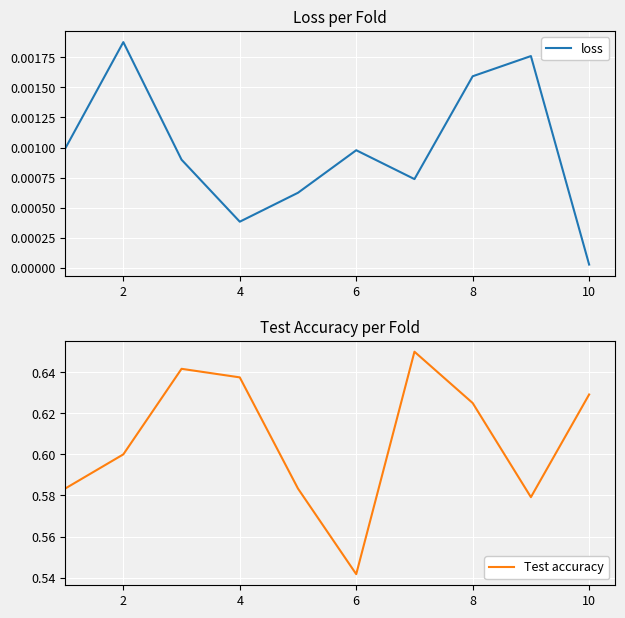

Where is the first local minimum for Test accuracy?

6